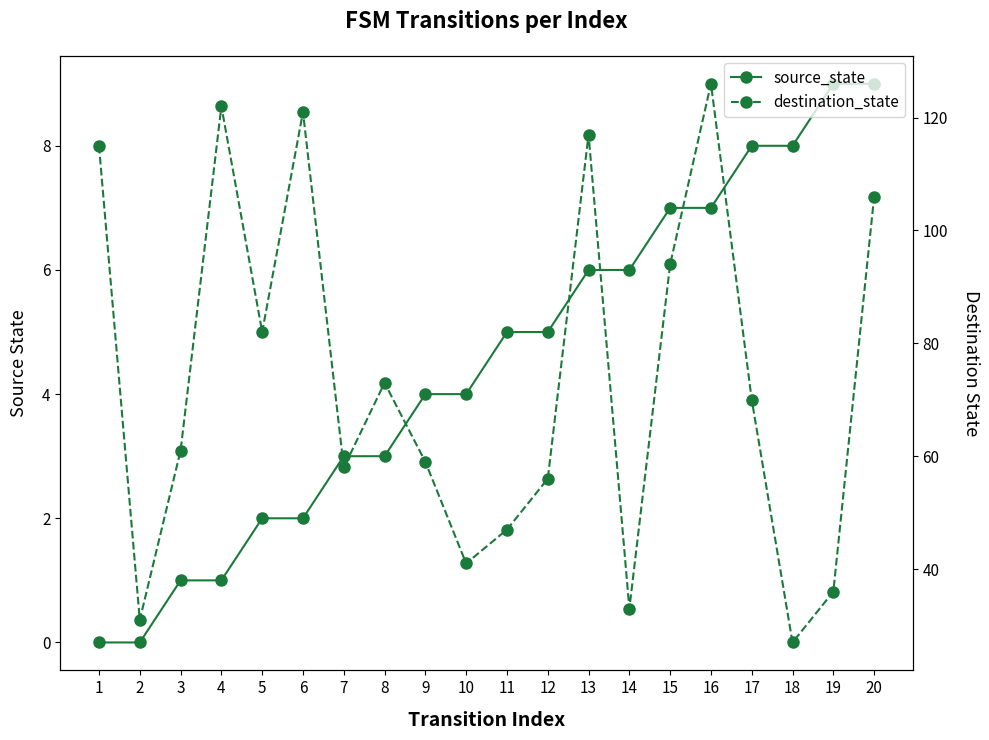

Which series has the largest range (max minus min)?

destination_state